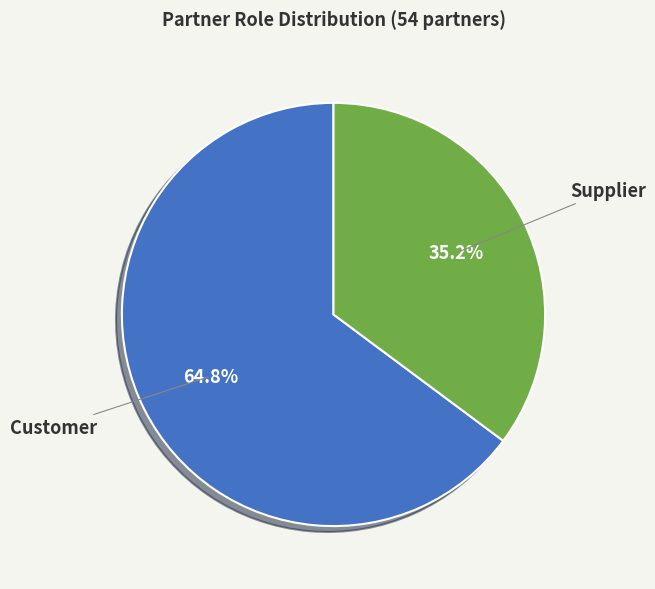

Which slice represents more than half of the pie?

Customer